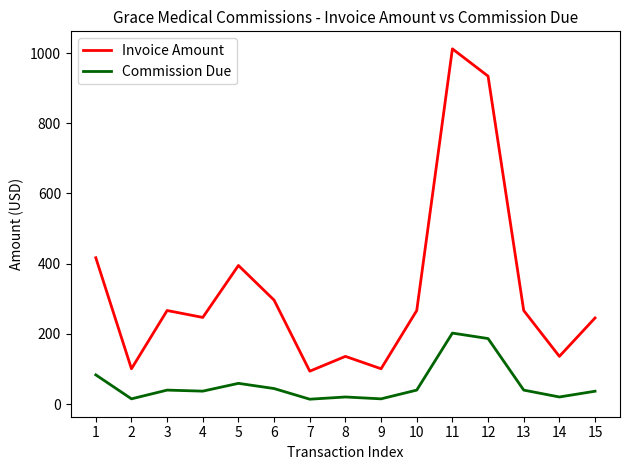

Does the chart display data point markers on the line(s)?

No